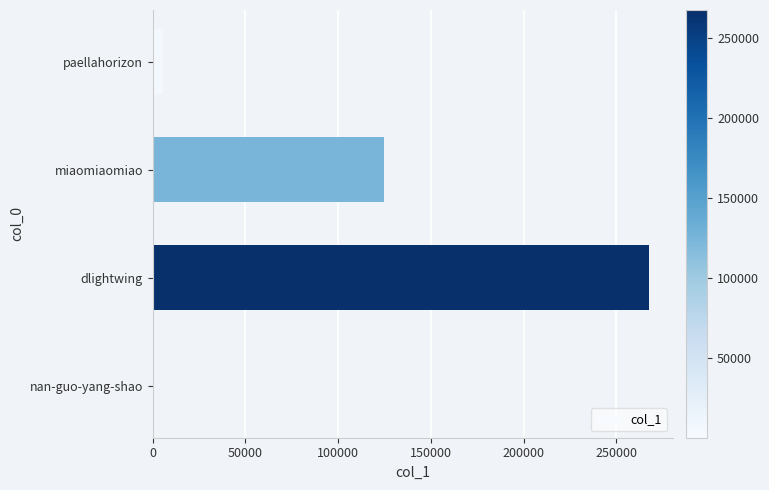

Are the bars grouped side by side (vs. stacked)?

No